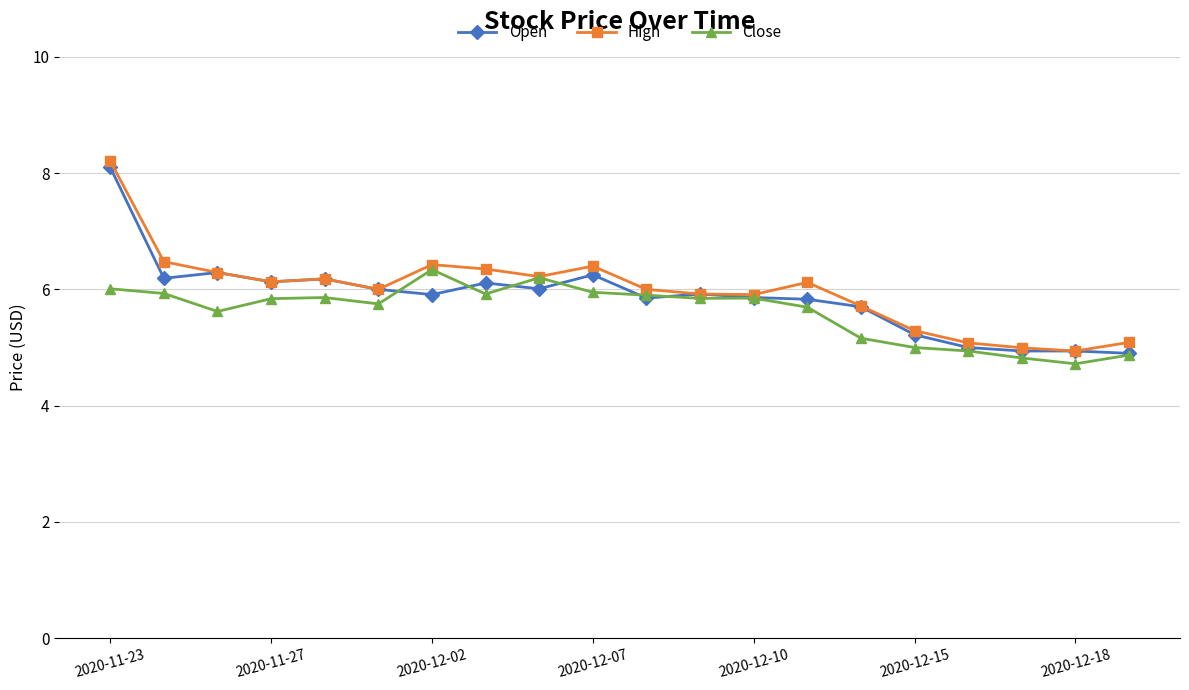

What is the minimum value for Open?

4.9